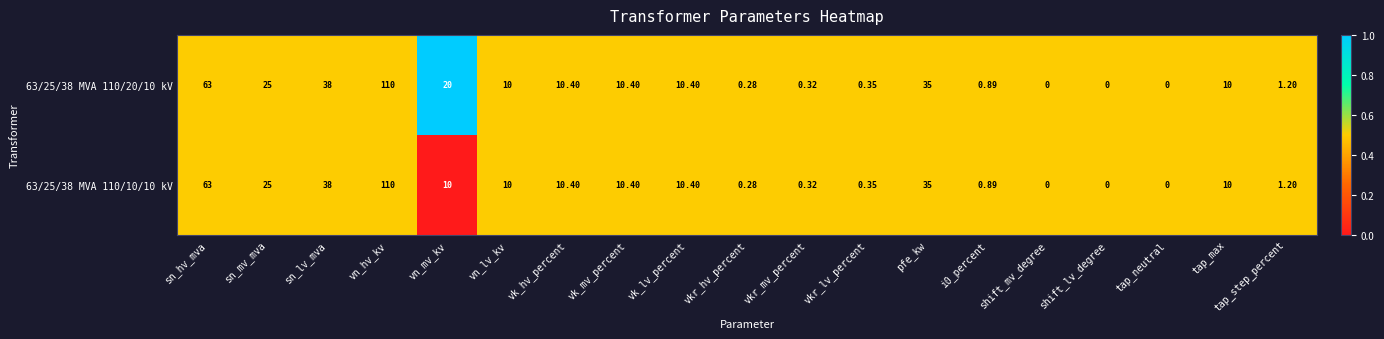

At which label does 63/25/38 MVA 110/10/10 kV reach its peak?

vn_hv_kv